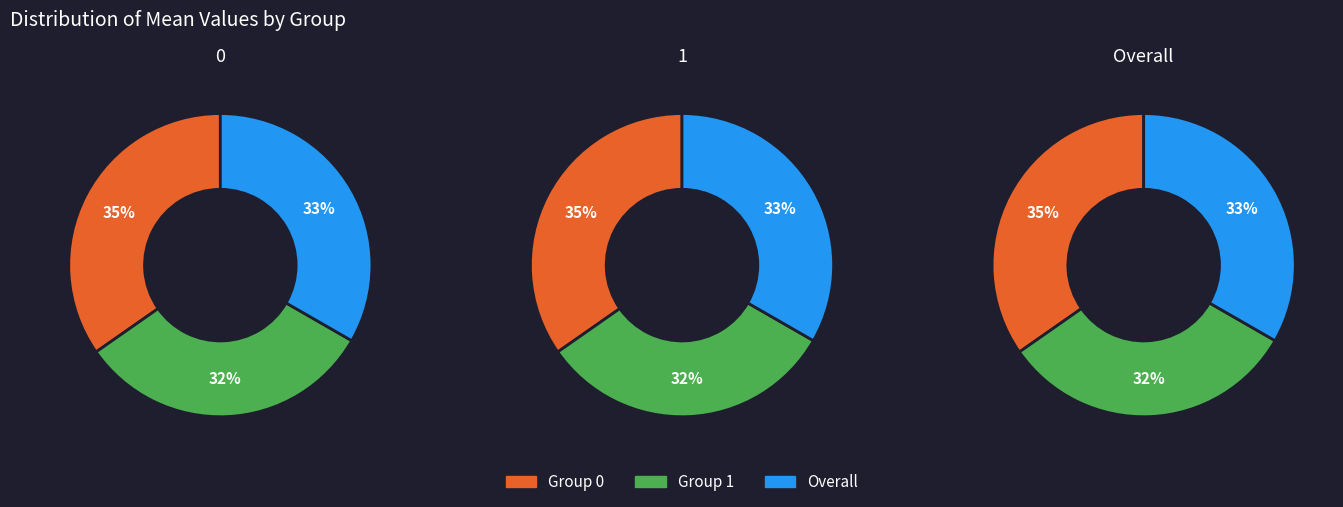

To the nearest percent, what portion does Overall represent?

33%